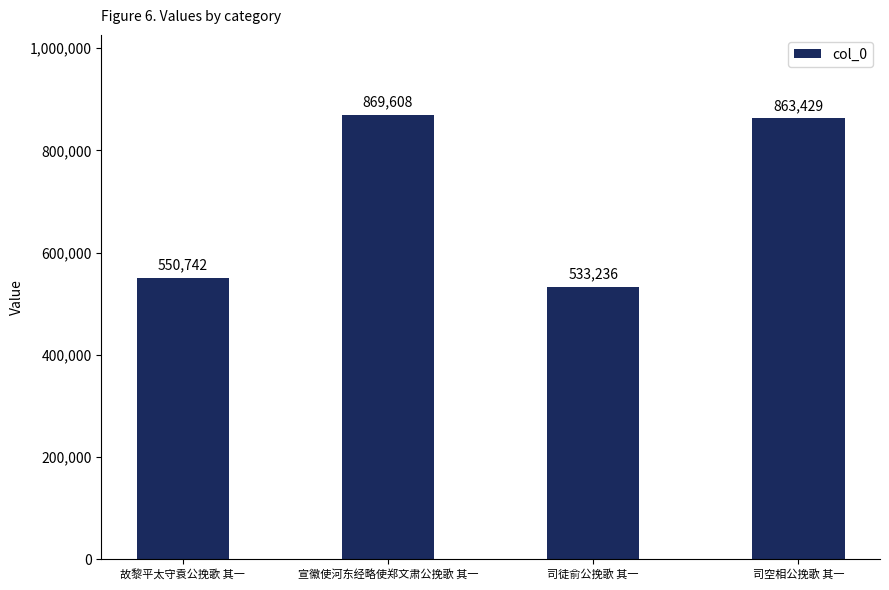

What is the difference between the values at 司徒俞公挽歌 其一 and 宣徽使河东经略使郑文肃公挽歌 其一?

336372